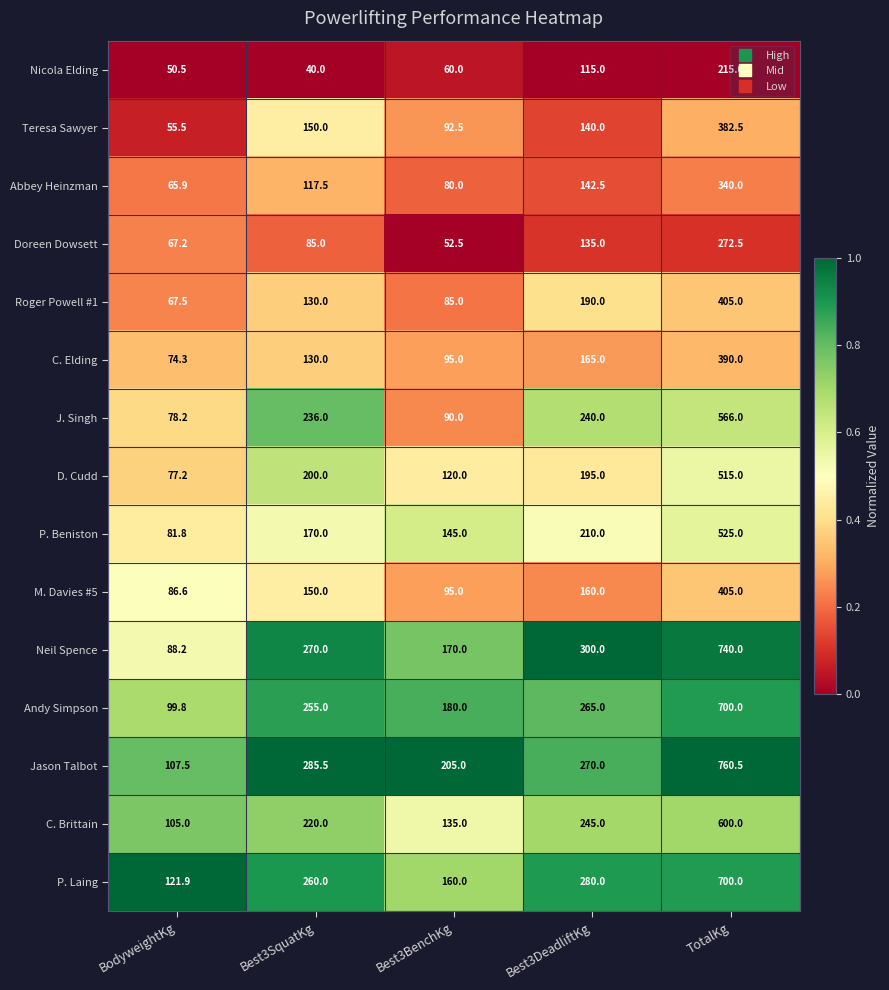

At which category is the sum across all series the highest?

TotalKg